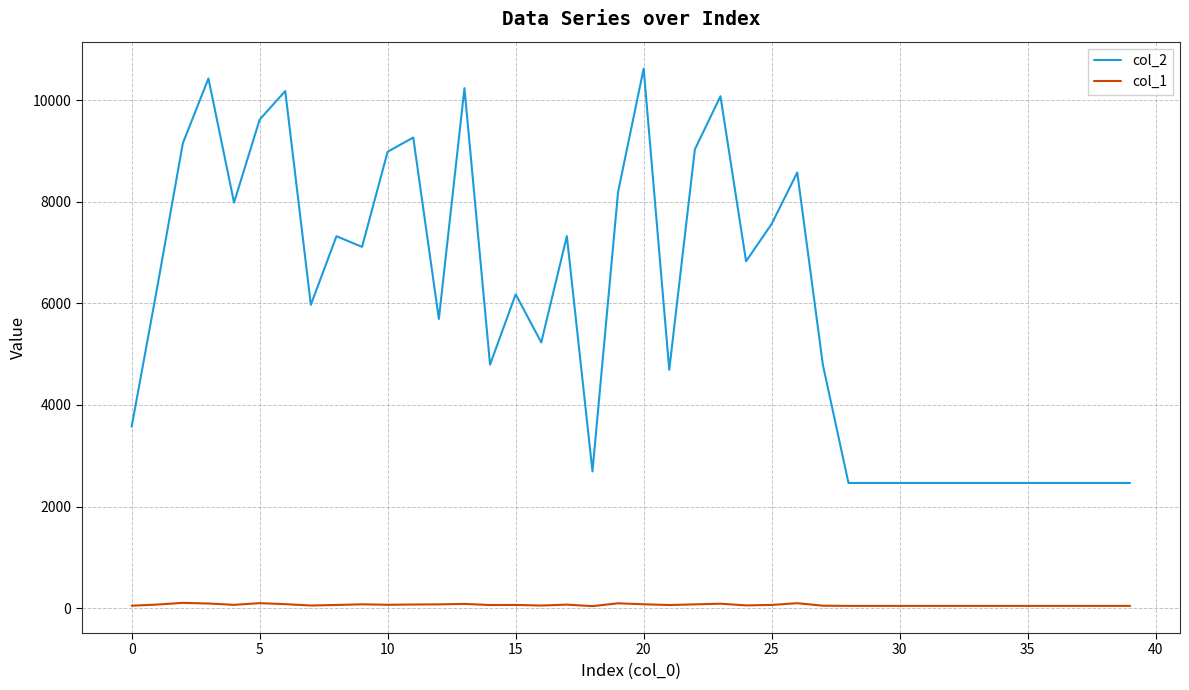

True or false: col_2 and col_1 intersect in this chart.

False